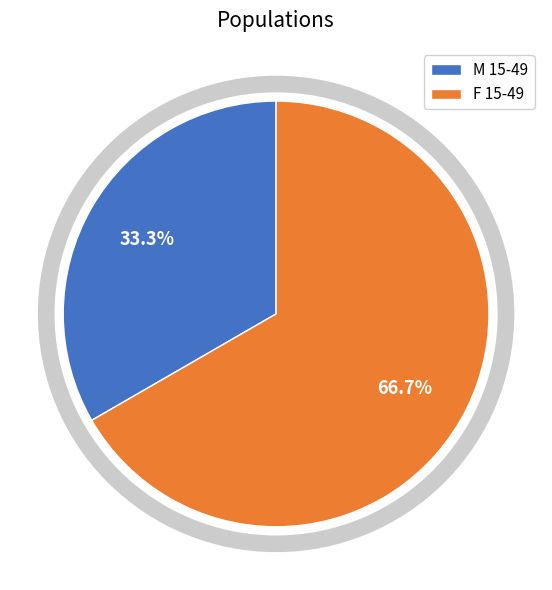

How many slices are in this pie chart?

2